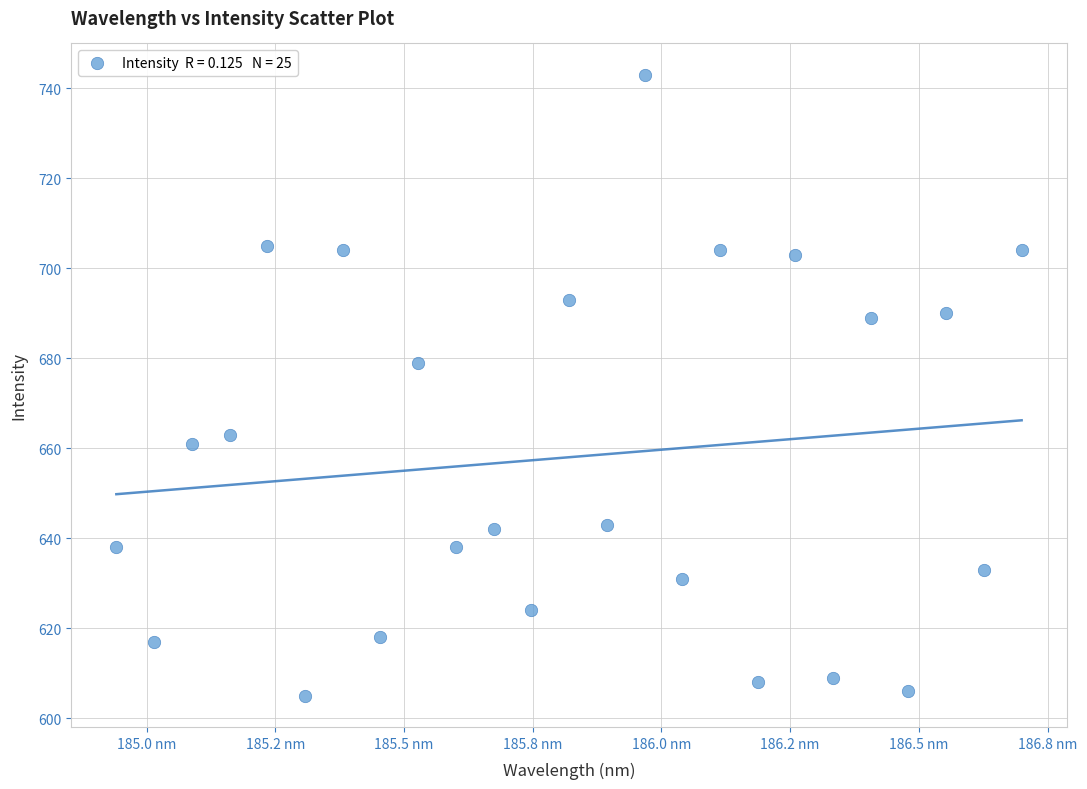

What is the range of Y values (max minus min)?

138